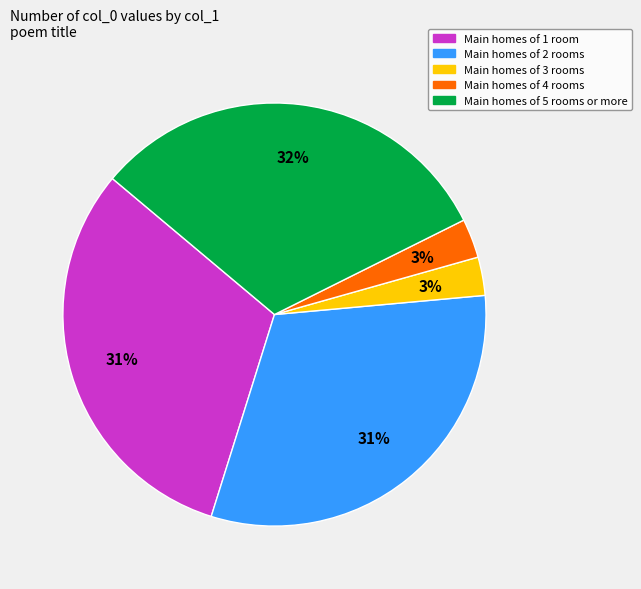

What is the ratio of the value at Main homes of 3 rooms to the value at Main homes of 4 rooms?

1.0